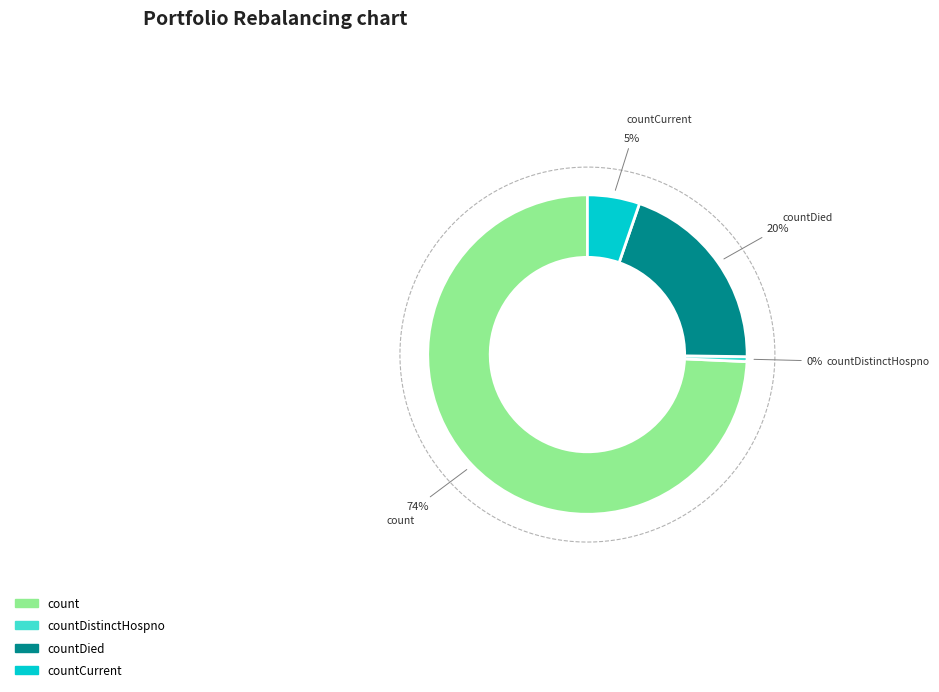

Is the sum of countCurrentSuspected and countDied greater than half?

No